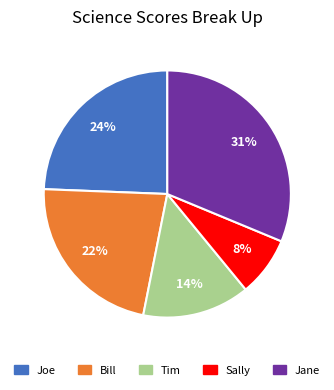

To the nearest percent, what portion does Jane represent?

31%